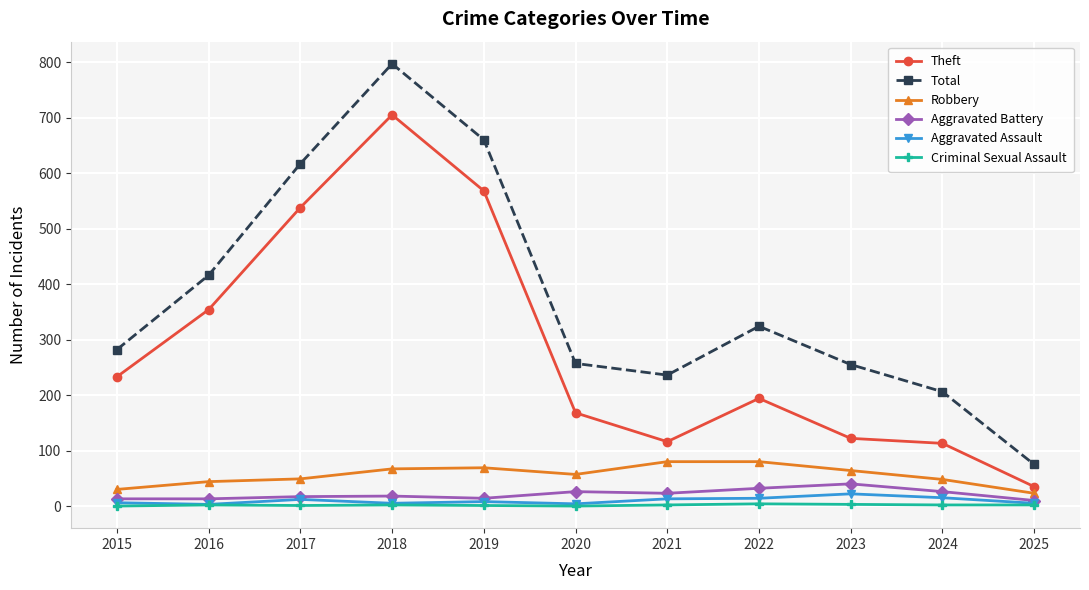

True or false: Theft has a value of 387 at 2015.

False